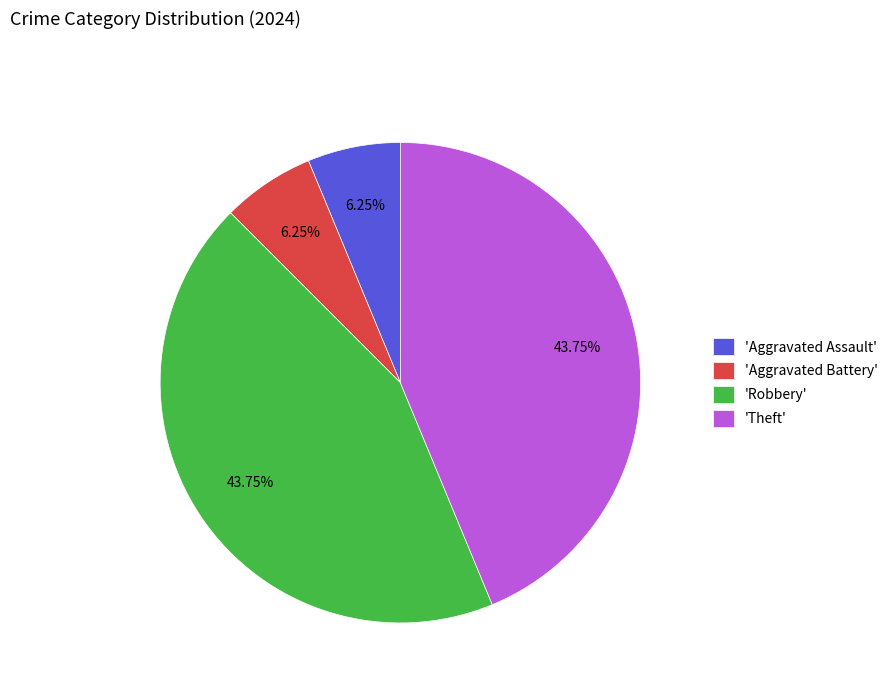

Does any single category account for the majority?

No